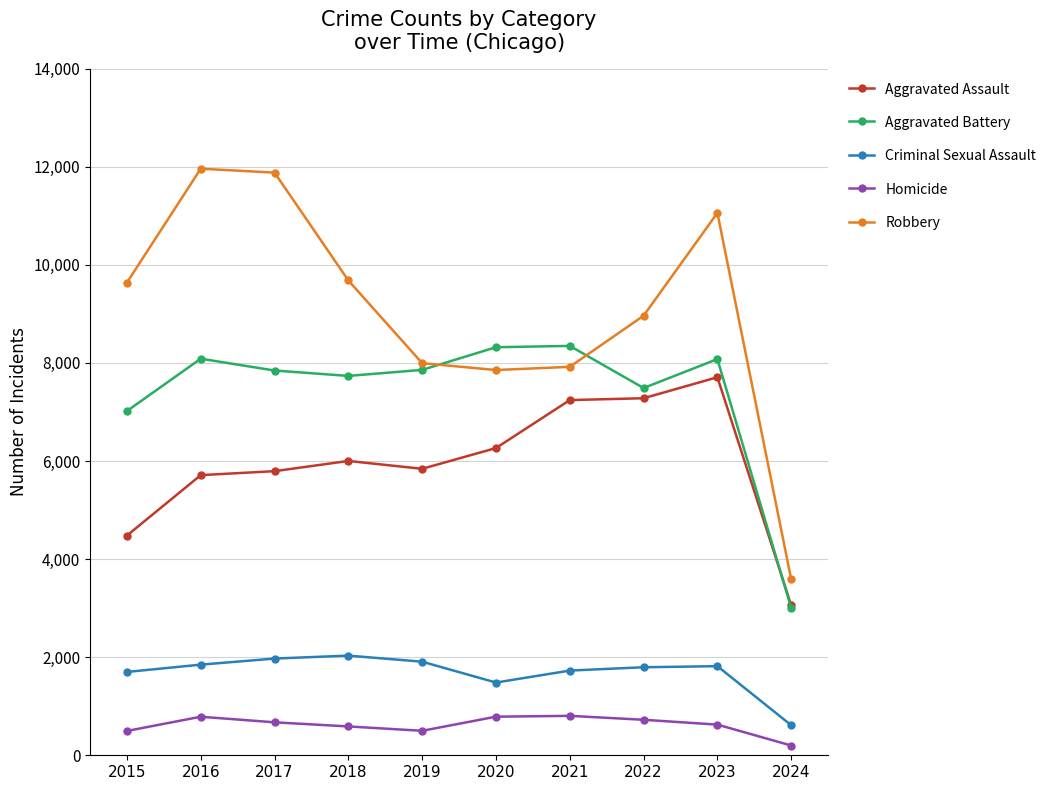

True or false: Aggravated Battery has more than 1 points higher than both neighbors.

True